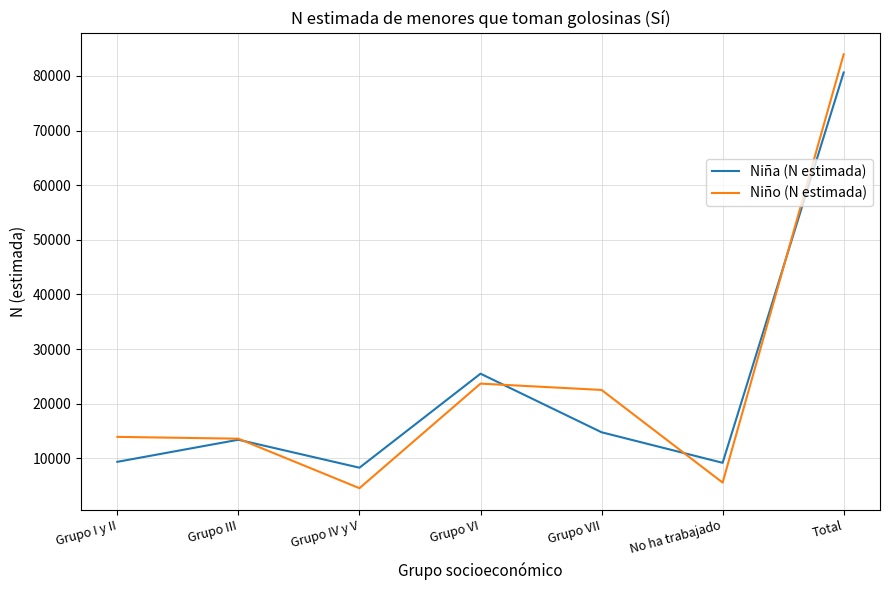

Is the value of Niña (N estimada) at Grupo VII greater than the value of Niño (N estimada) at Grupo VII?

No